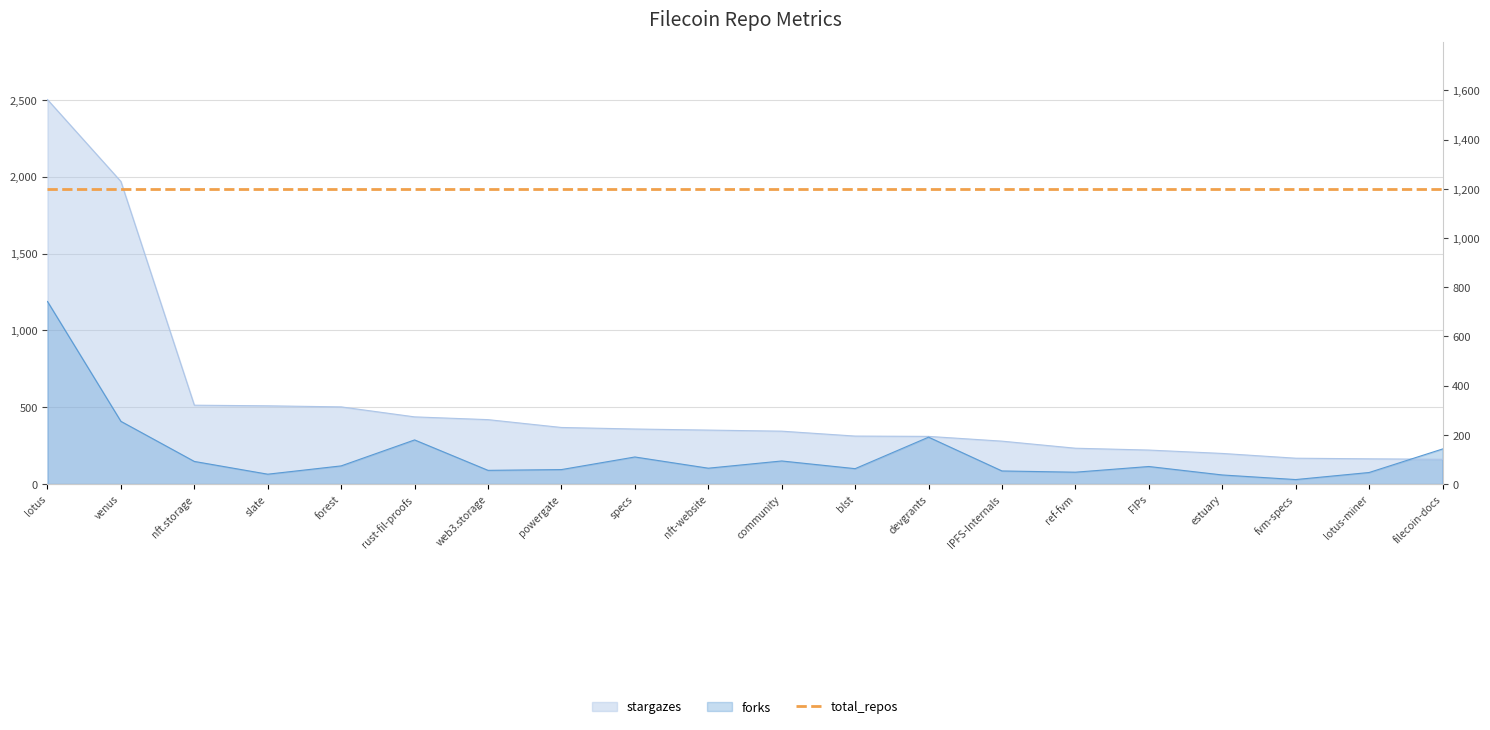

The value of stargazes at FIPs is 221. True or false?

True